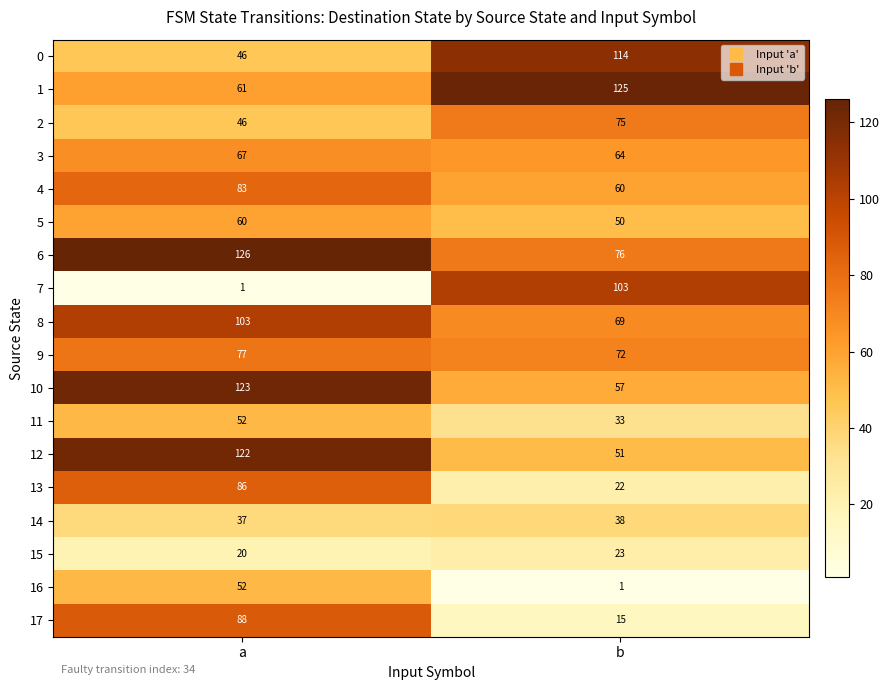

Which series has the largest total across all categories?

6